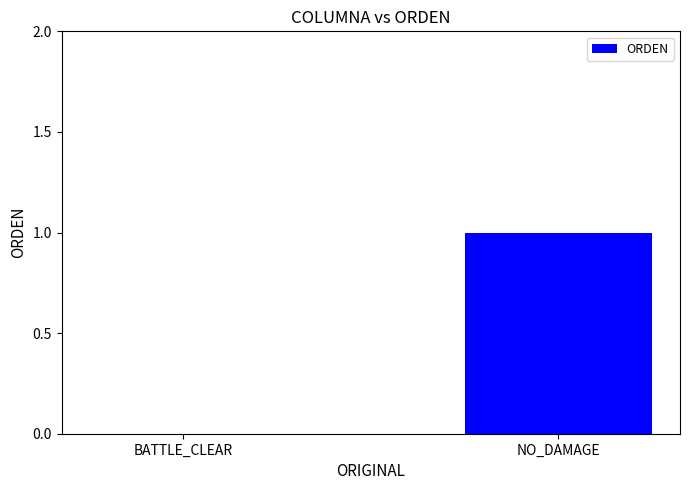

How many data points does each series have?

2